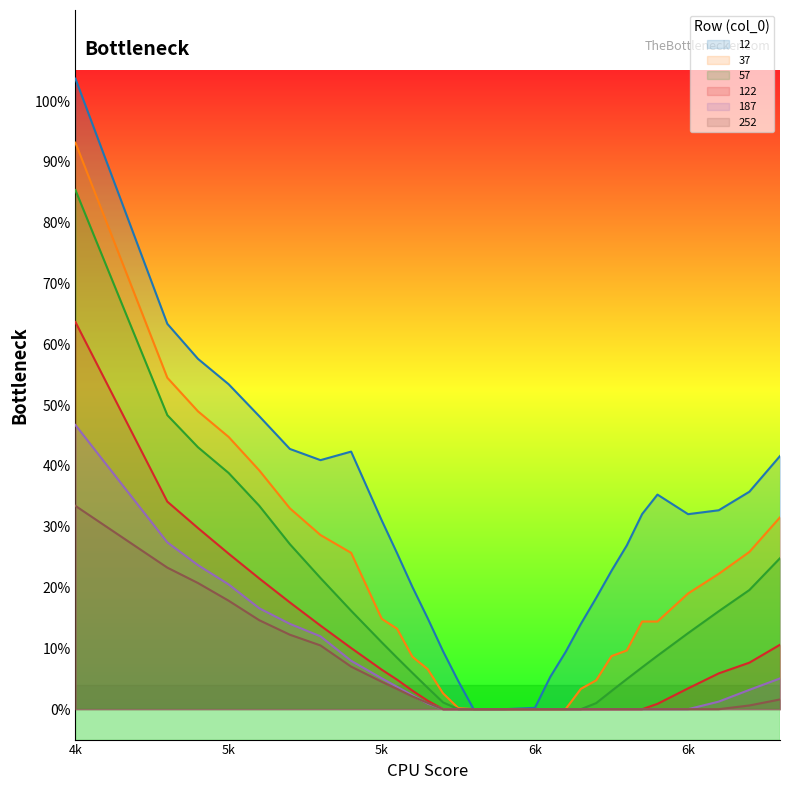

Does the chart display data point markers on the line(s)?

No